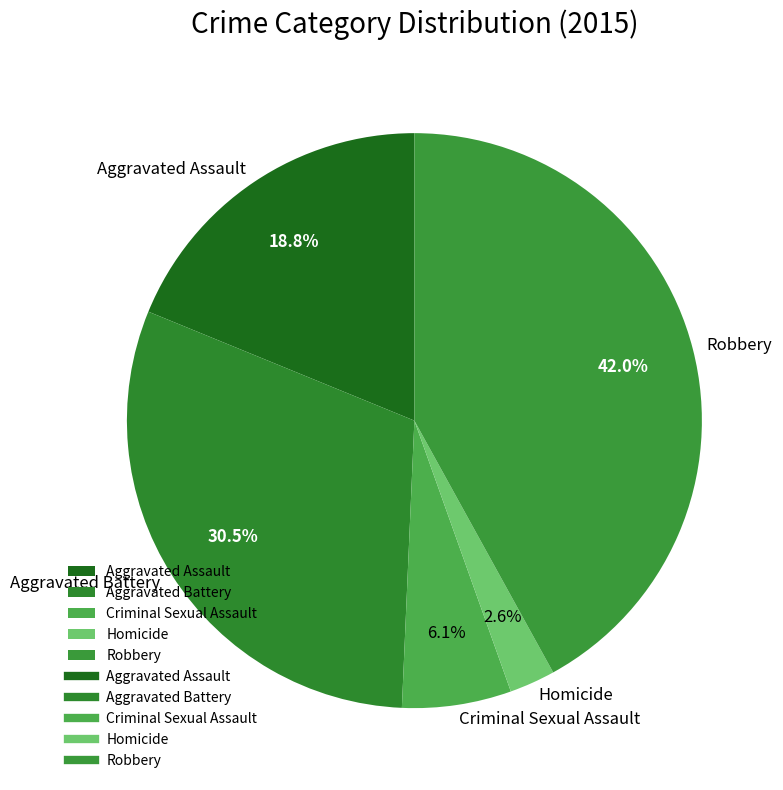

Which slice is the smallest?

Homicide